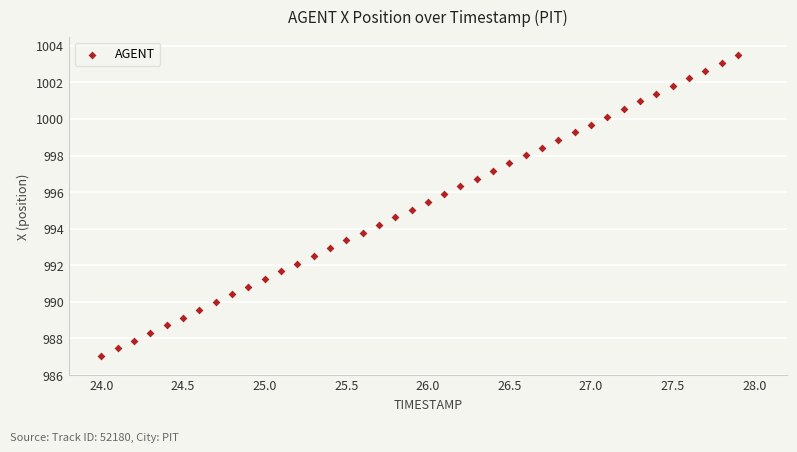

What is the range of Y values (max minus min)?

16.5